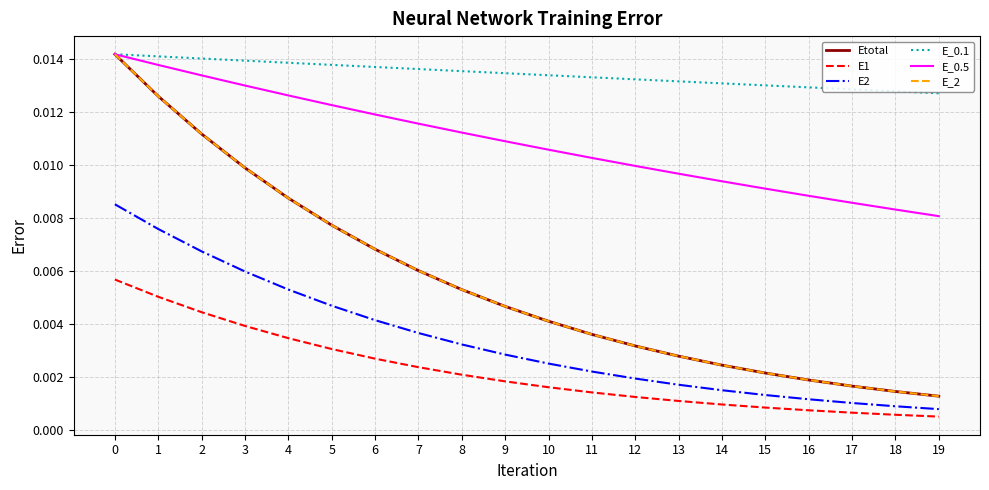

Does the chart have visible grid lines?

Yes